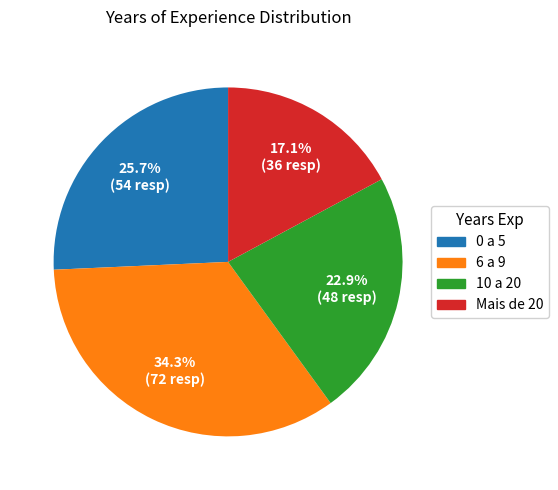

To the nearest percent, what is the average slice percentage?

25%